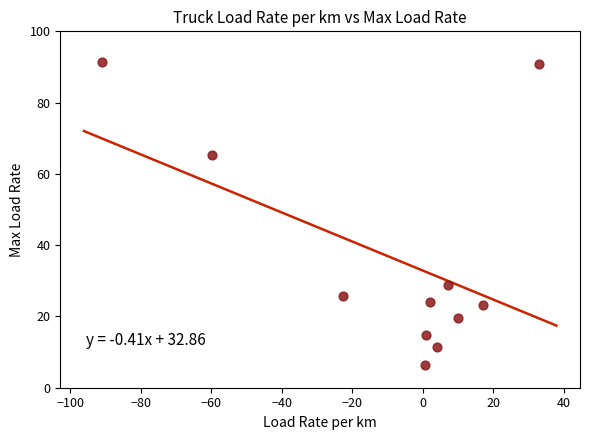

What is the range of Y values (max minus min)?

85.2